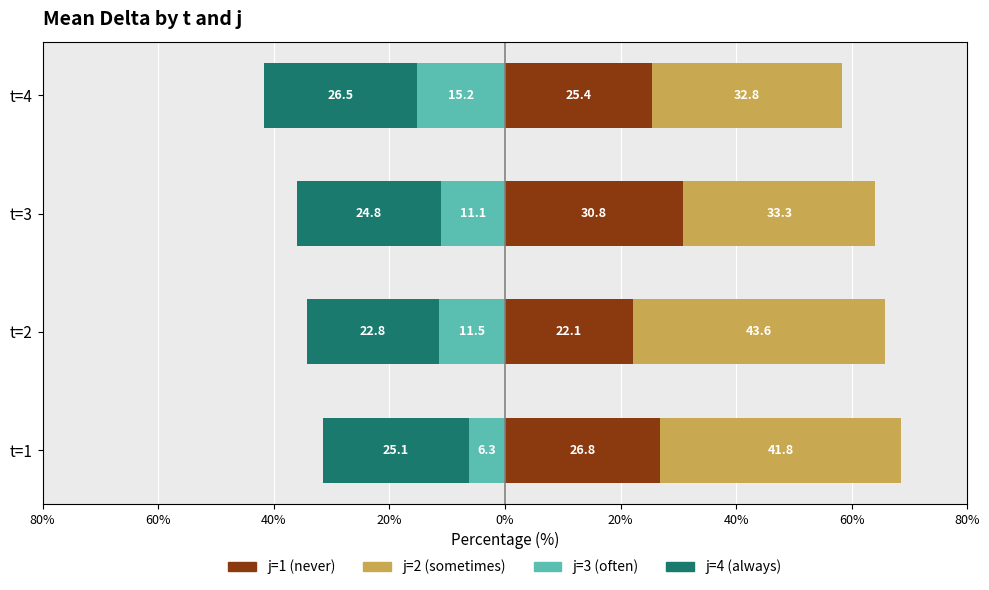

What position from the left is 20%?

4